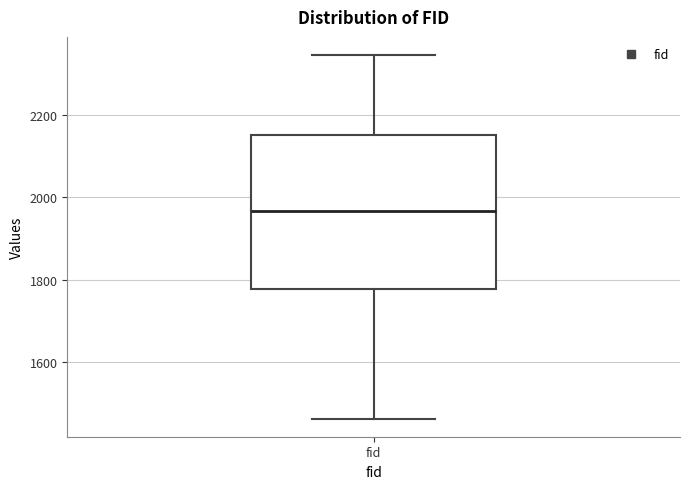

Where is the upper edge of the box for fid on the y-axis? The values are not printed on the chart, so give them approximately, as read against the axis.

2160